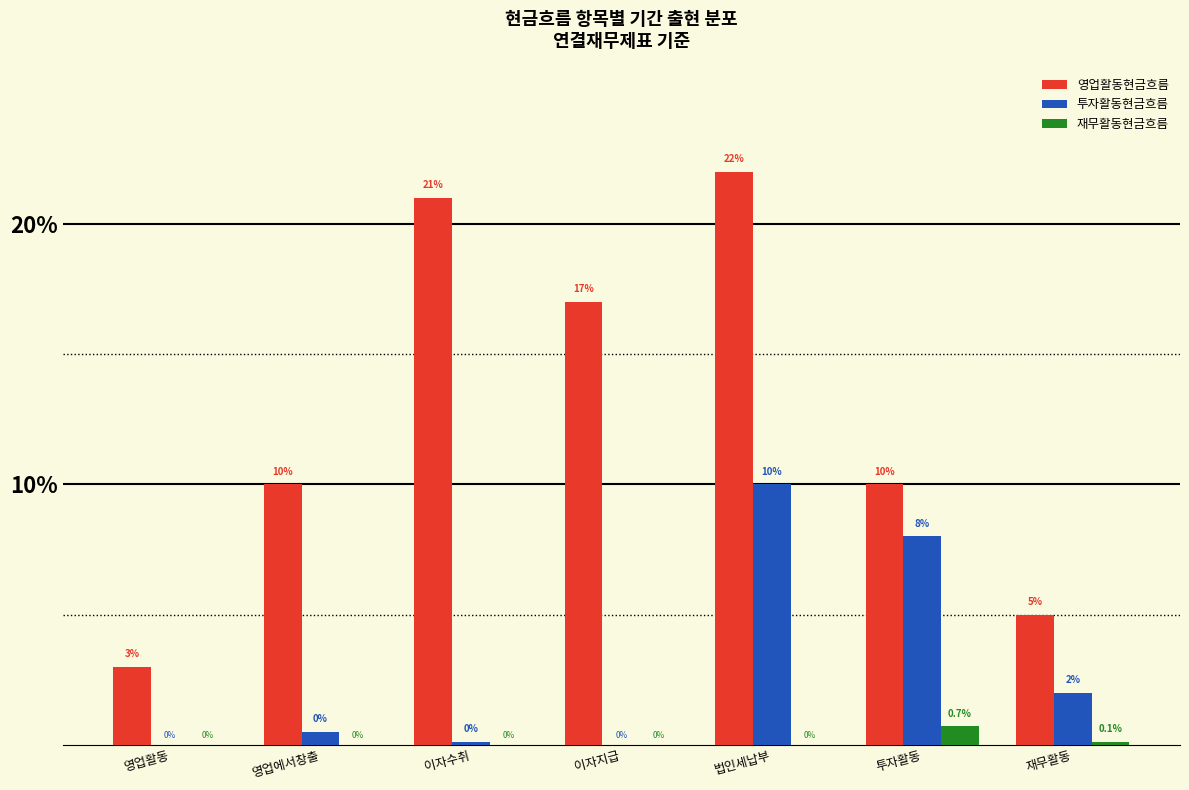

What is the greatest value displayed?

22.0